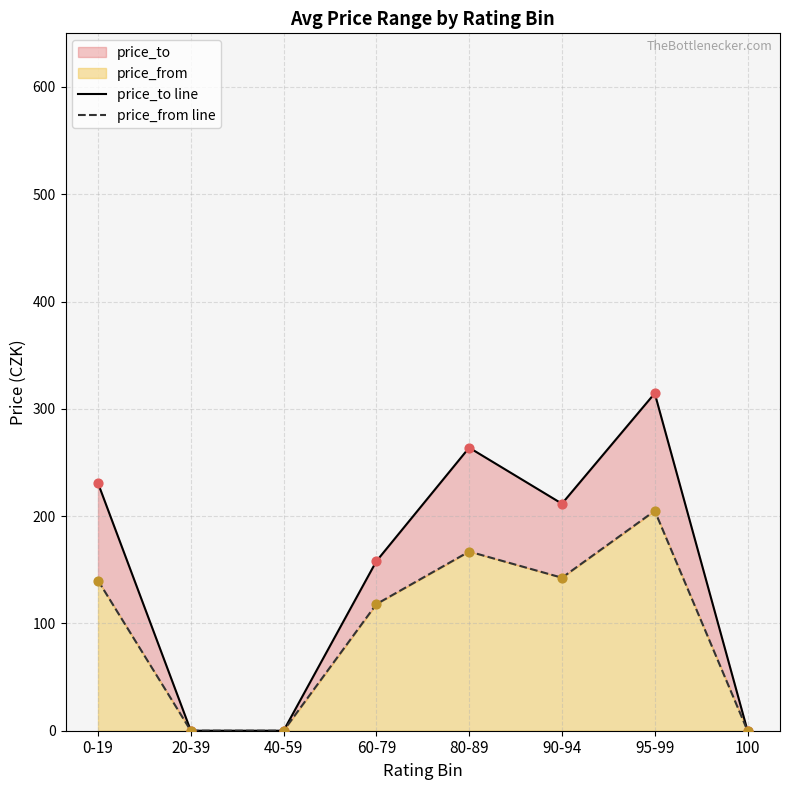

At how many categories does at least one series exceed 287?

1